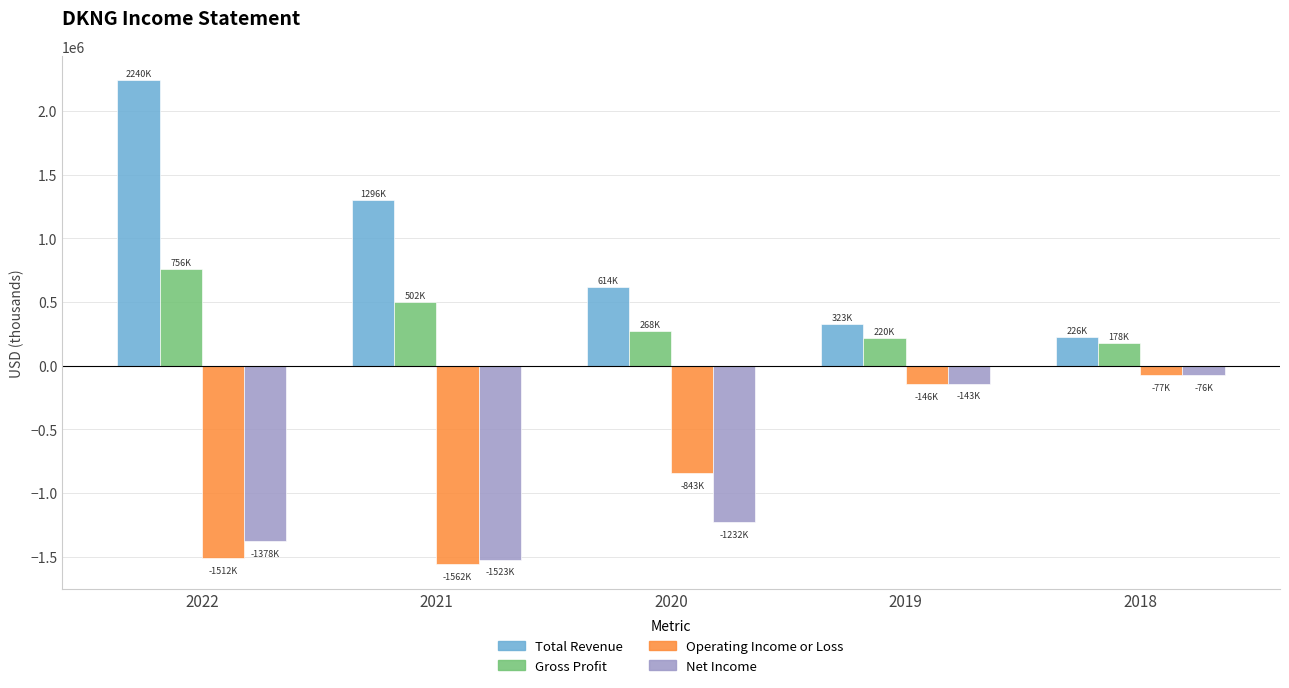

Between 2020 and 2018, which series saw the biggest shift?

Net Income